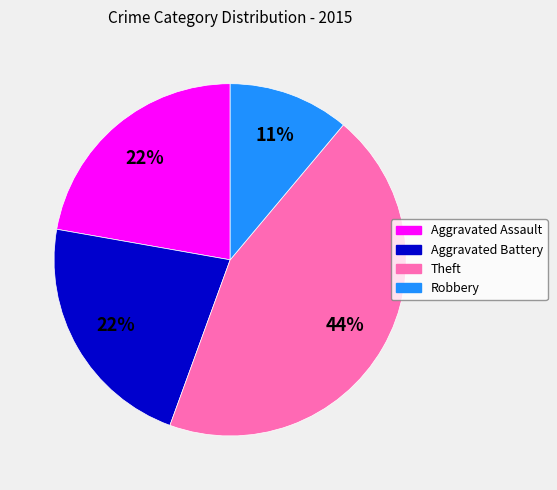

Does Aggravated Battery represent more than half of the total?

No